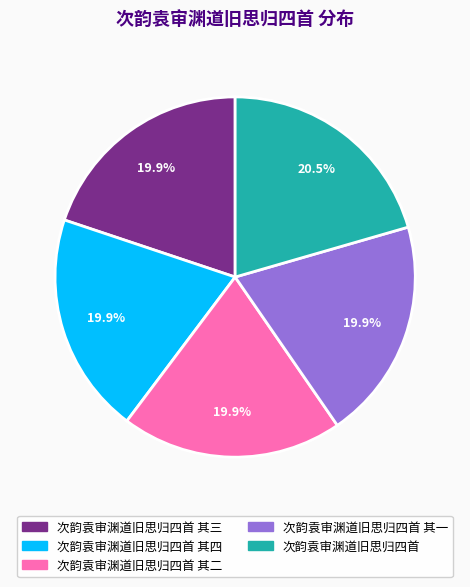

Does 次韵袁审渊道旧思归四首 其三 represent more than half of the total?

No